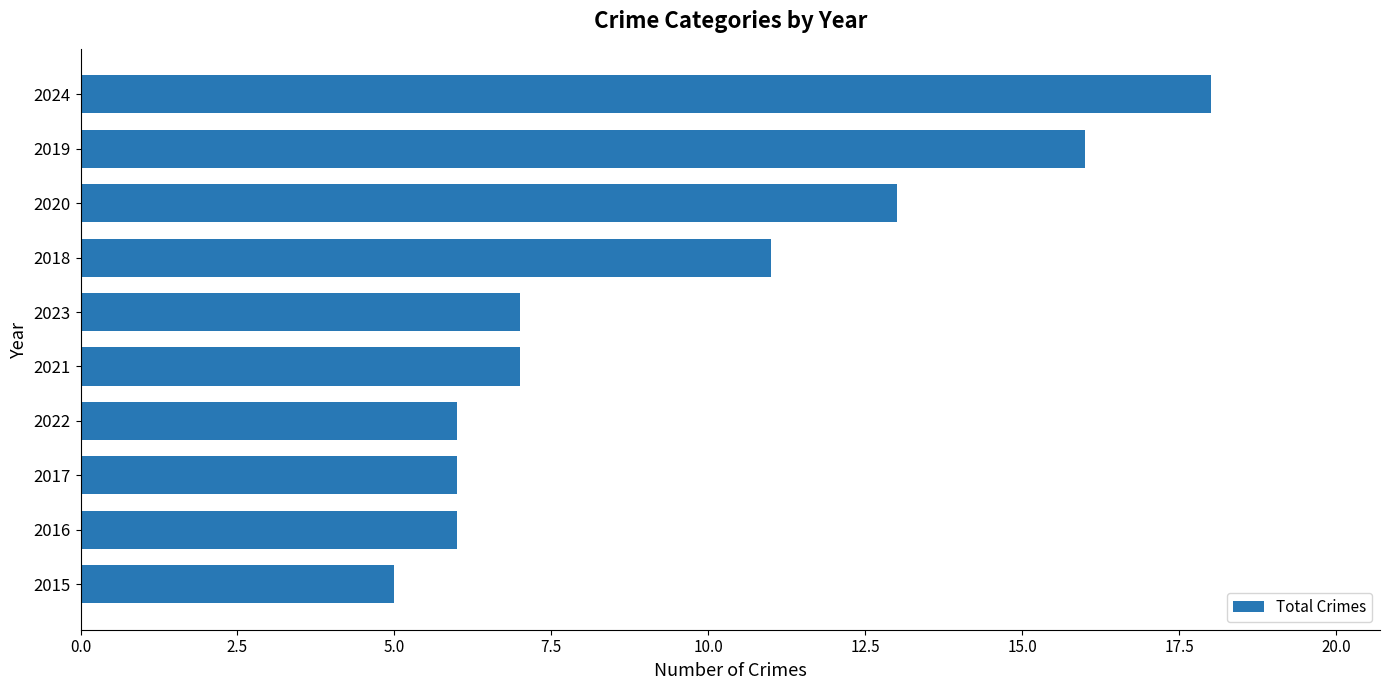

True or false: the data shows 7 at 2023.

True